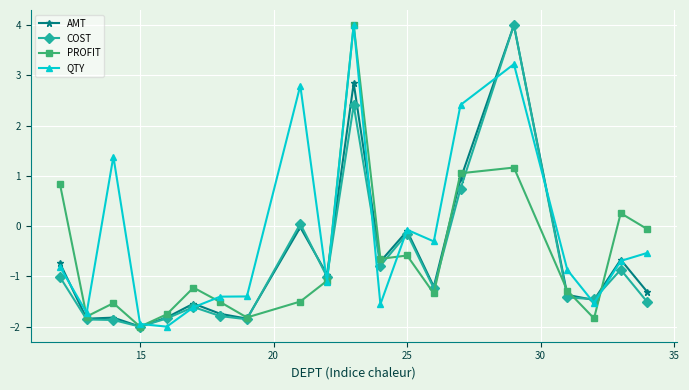

Which series has the largest total across all categories?

QTY